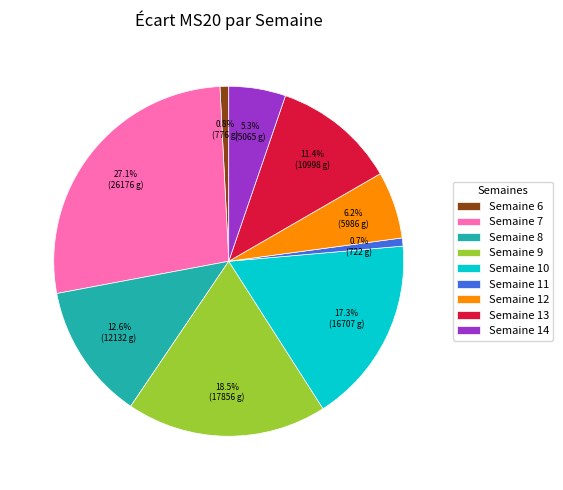

To the nearest percent, what is the difference between the largest and smallest slice percentages?

26%